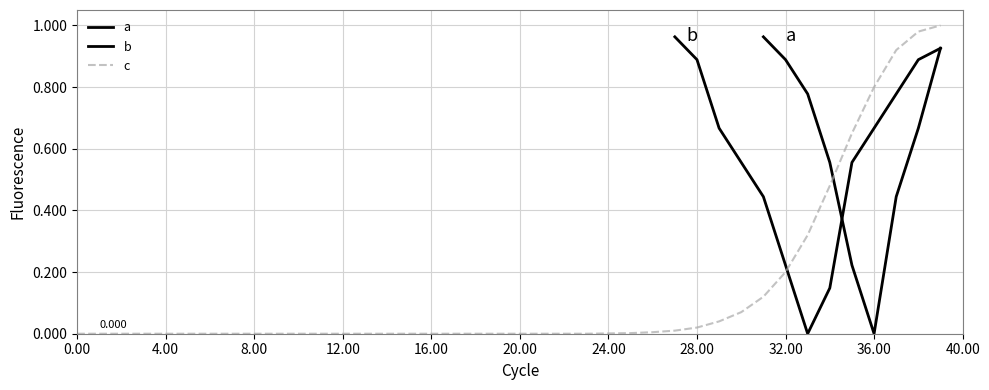

At which category is the sum across all series the highest?

39